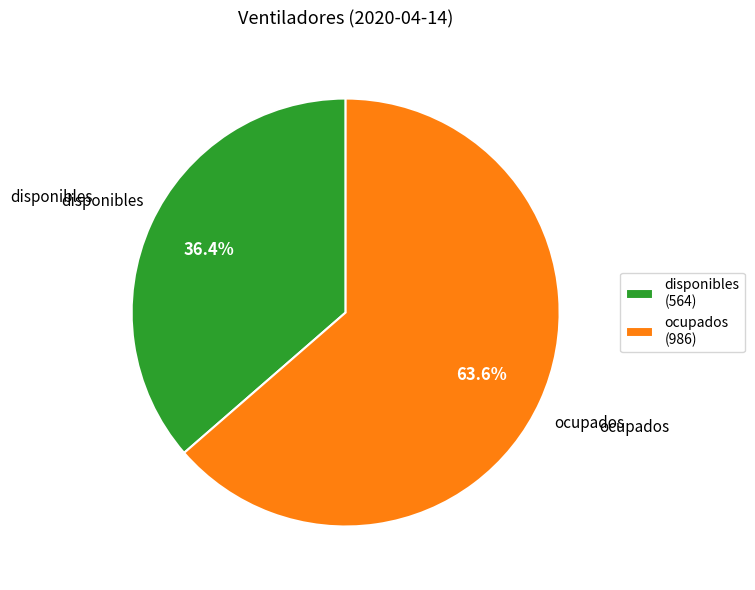

Does any single category account for the majority?

Yes